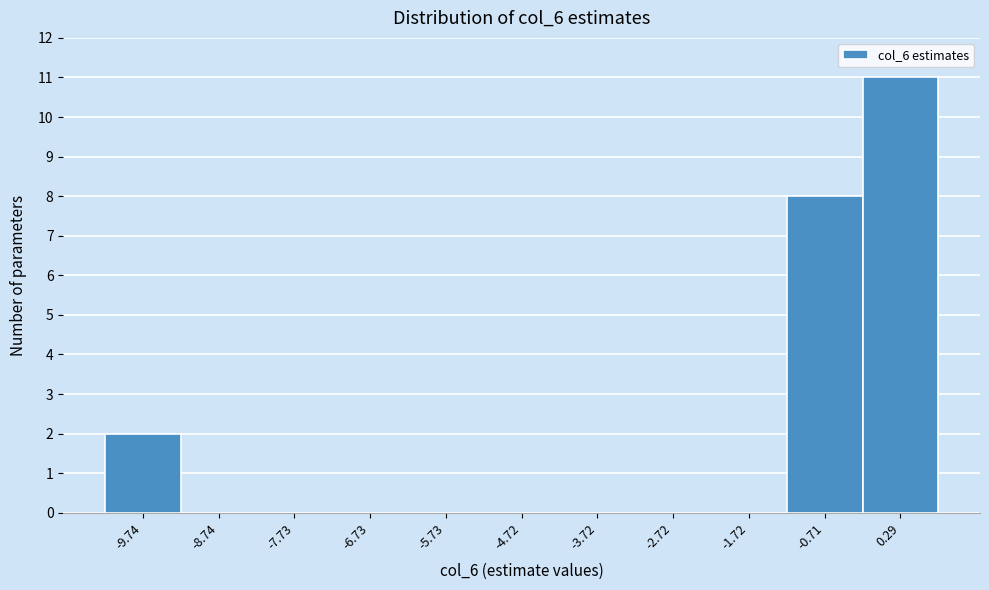

Reading left to right, what are all the values shown in this chart?

-9.74=2	-8.74=0	-7.73=0	-6.73=0	-5.73=0	-4.72=0	-3.72=0	-2.72=0	-1.72=0	-0.71=8	0.29=11